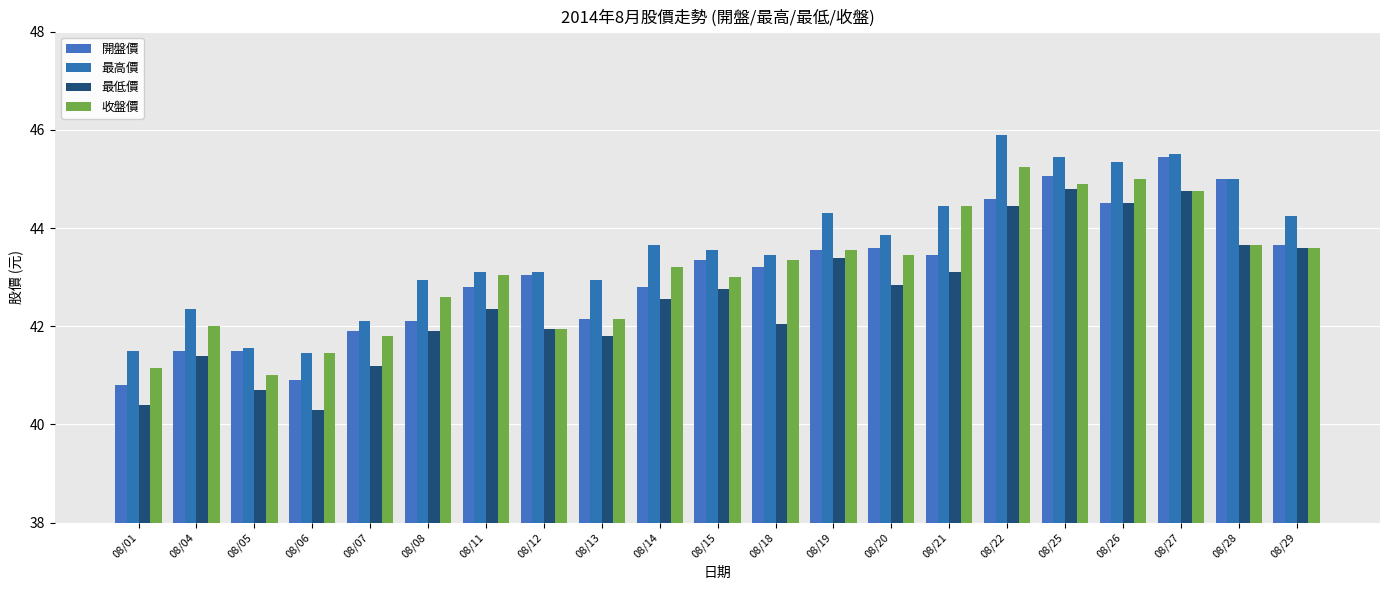

Which category has the lowest value in the 最高價 series?

08/06